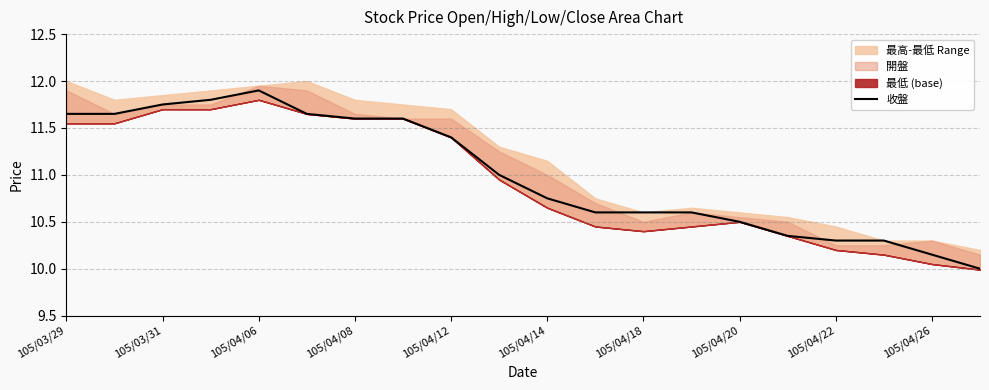

What is the difference between the second highest and second lowest values?

1.7